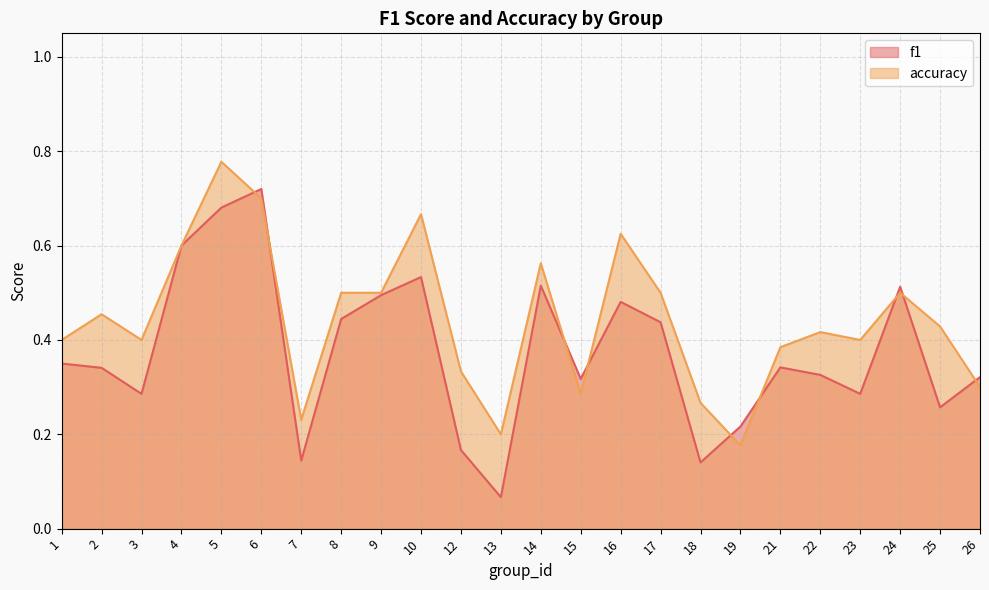

Between which two adjacent categories do f1 and accuracy first intersect?

5 and 6